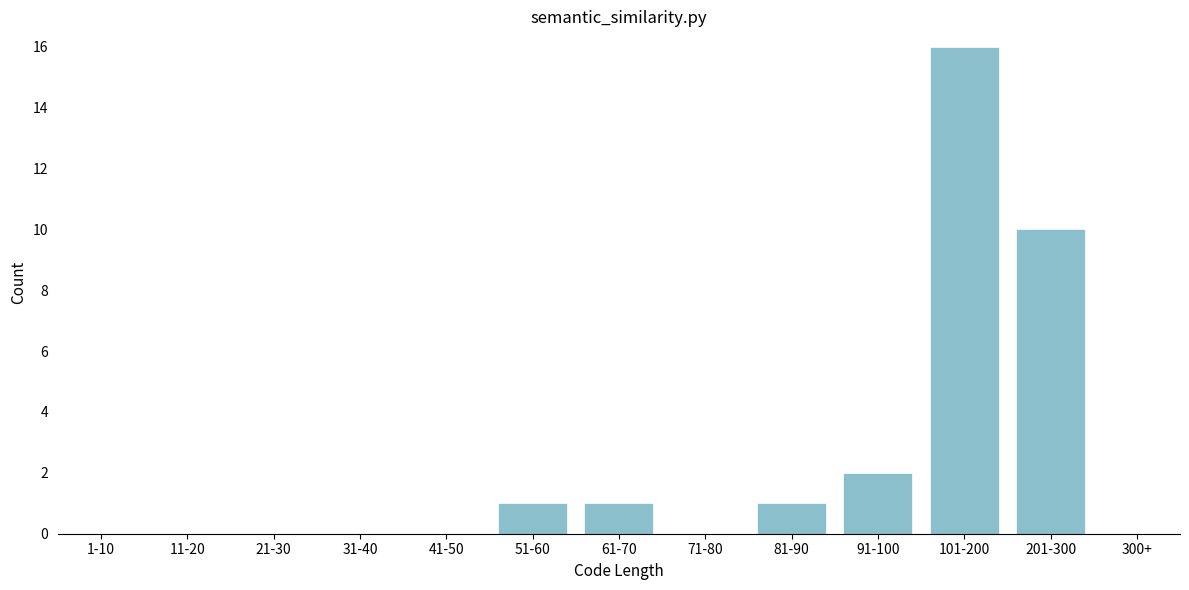

Reading right to left, what are all the values shown in this chart?

300+=0	201-300=10	101-200=16	91-100=2	81-90=1	71-80=0	61-70=1	51-60=1	41-50=0	31-40=0	21-30=0	11-20=0	1-10=0